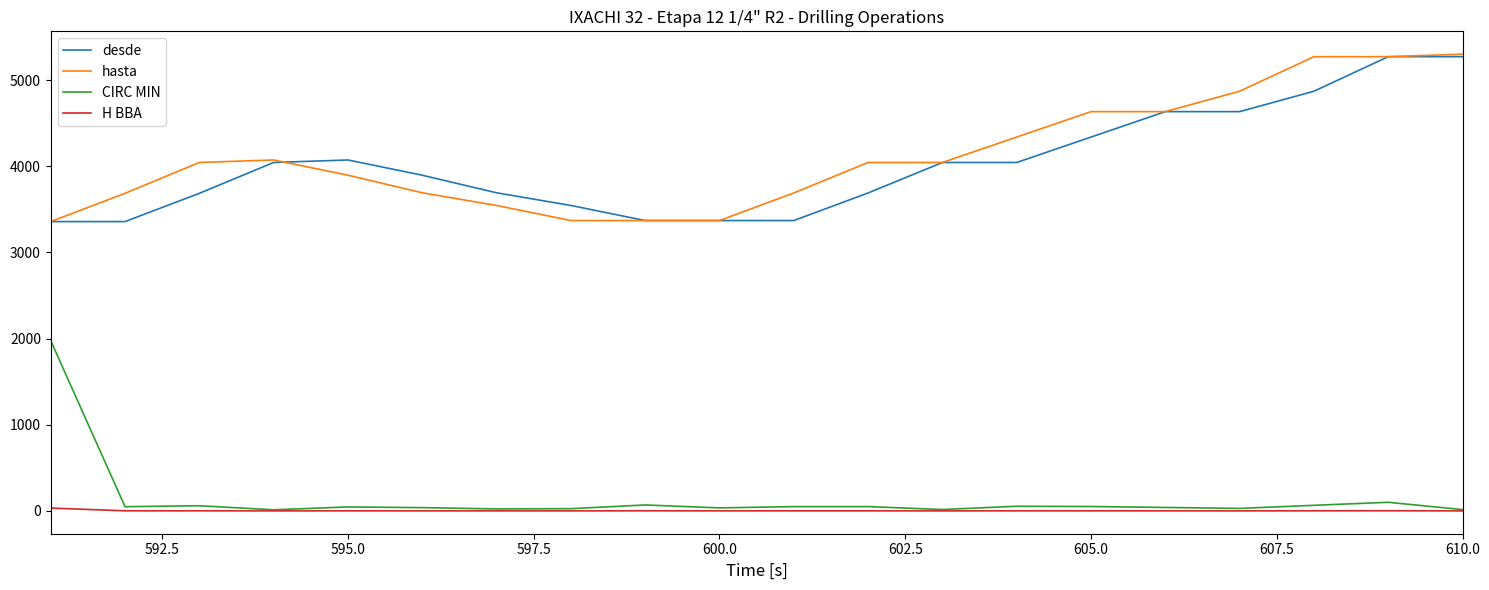

How many values in the CIRC MIN series are below 49?

10